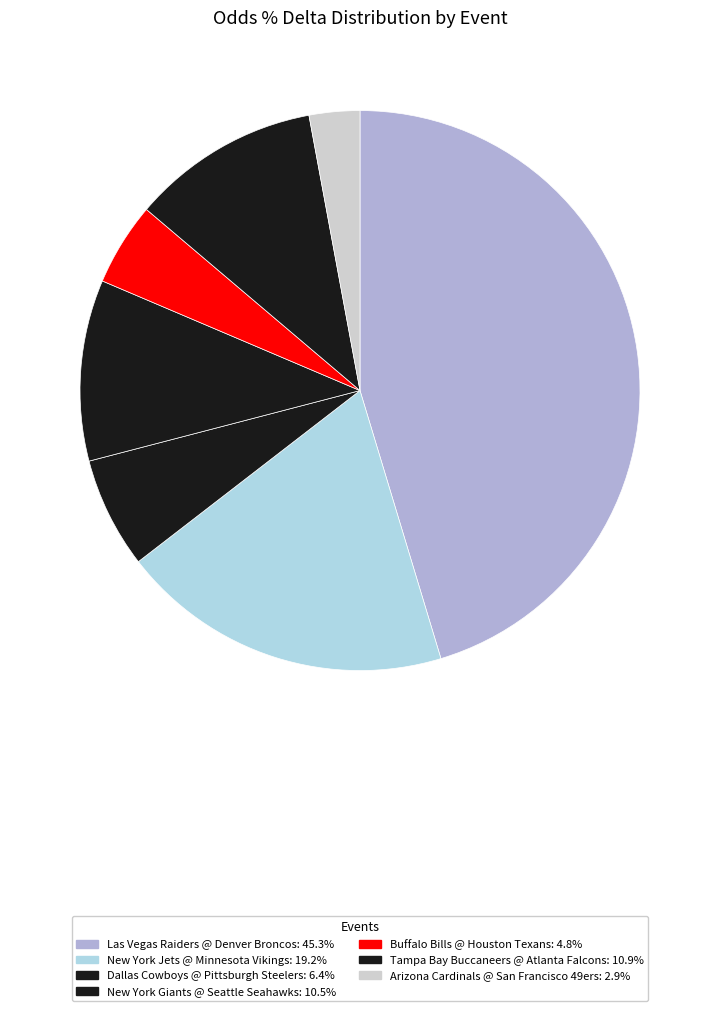

To the nearest percent, what is the combined percentage of Buffalo Bills @ Houston Texans and Dallas Cowboys @ Pittsburgh Steelers?

11%